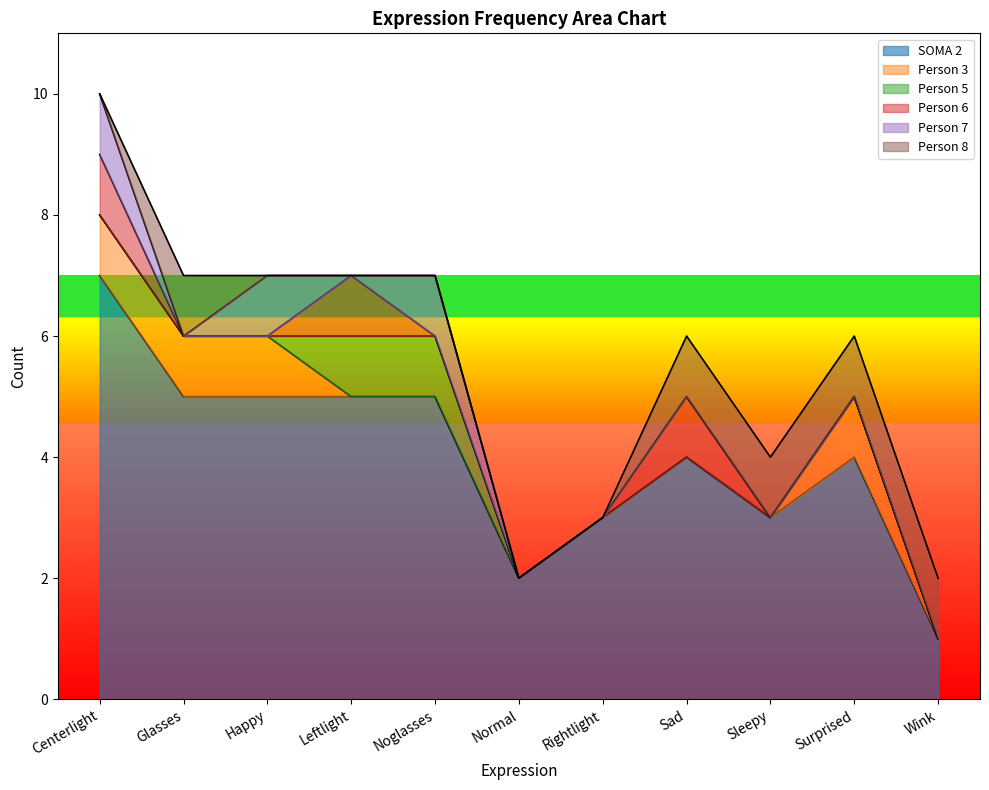

Reading left to right, what are all the values shown in this chart?

SOMA 2: 7	5	5	5	5	2	3	4	3	4	1
Person 3: 1	1	1	0	0	0	0	0	0	1	0
Person 5: 0	0	0	1	1	0	0	0	0	0	0
Person 6: 1	0	0	1	0	0	0	1	0	0	0
Person 7: 1	0	1	0	1	0	0	0	0	0	0
Person 8: 0	1	0	0	0	0	0	1	1	1	1